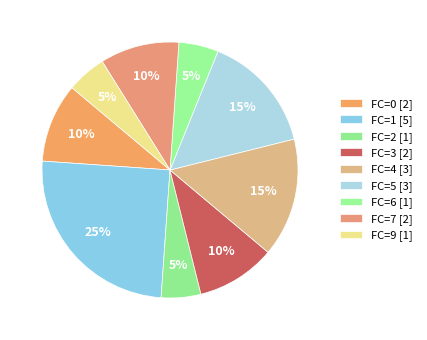

Count the number of slices in the pie.

9